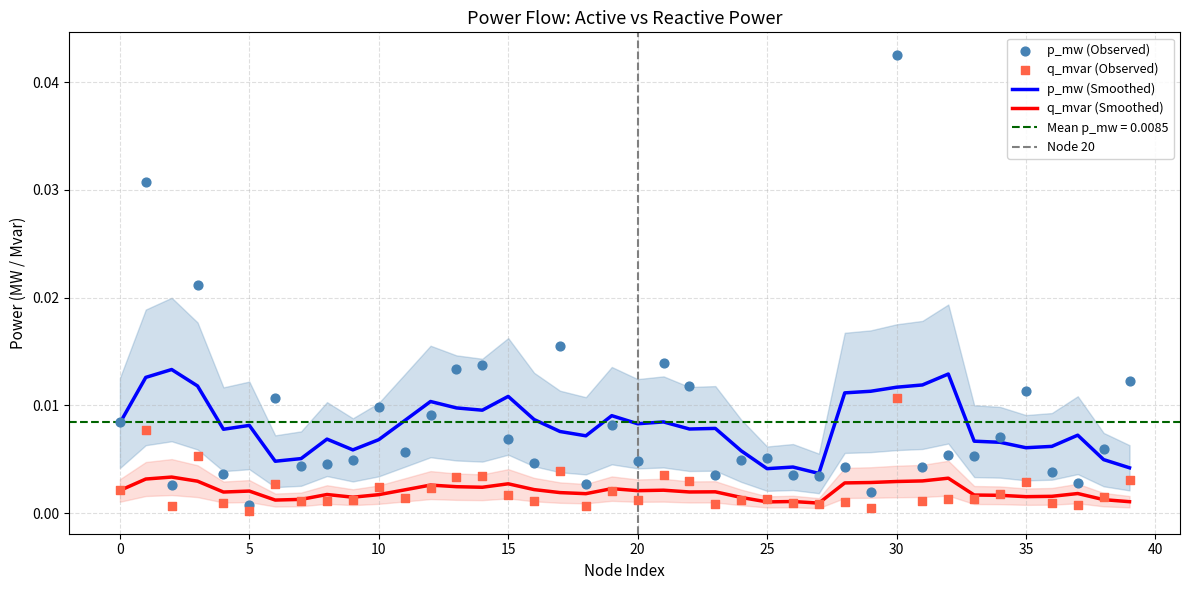

Which series contains the lowest Y value?

q_mvar